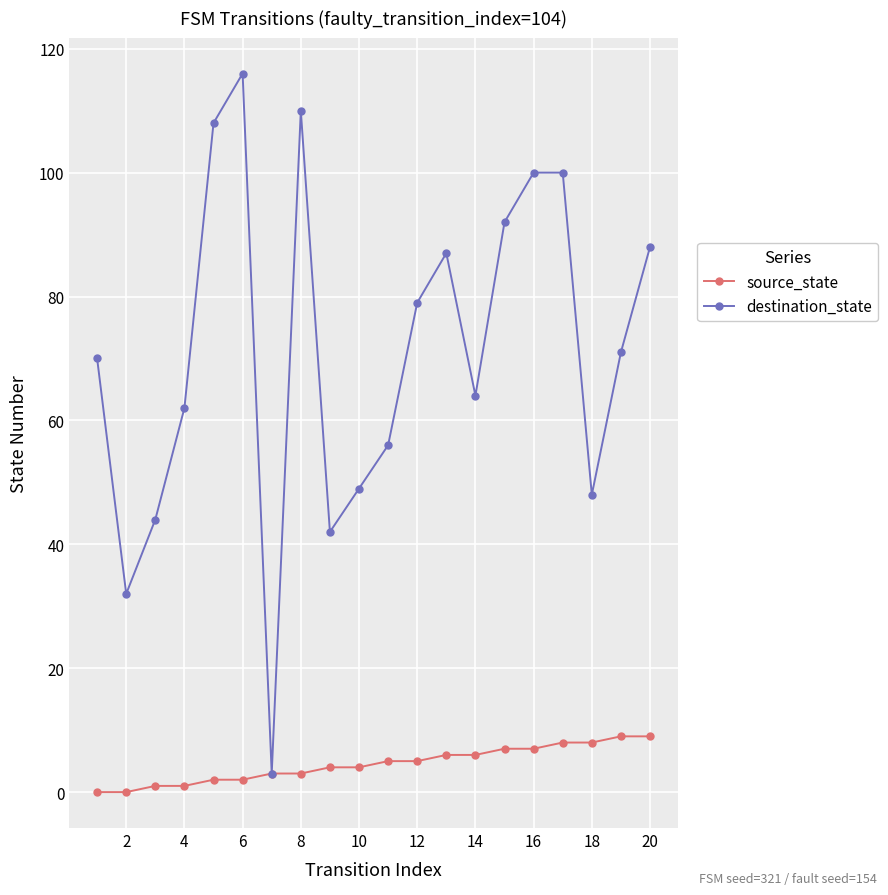

How many categories are shown in the chart?

20